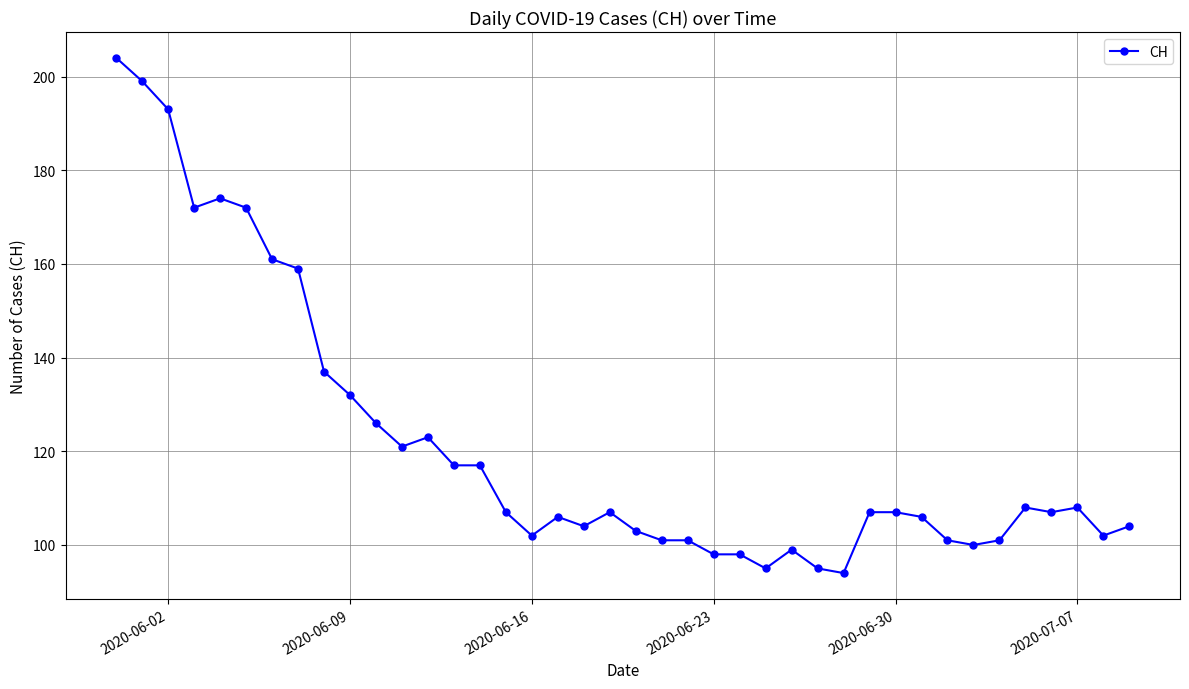

What is the minimum value shown in the chart?

94